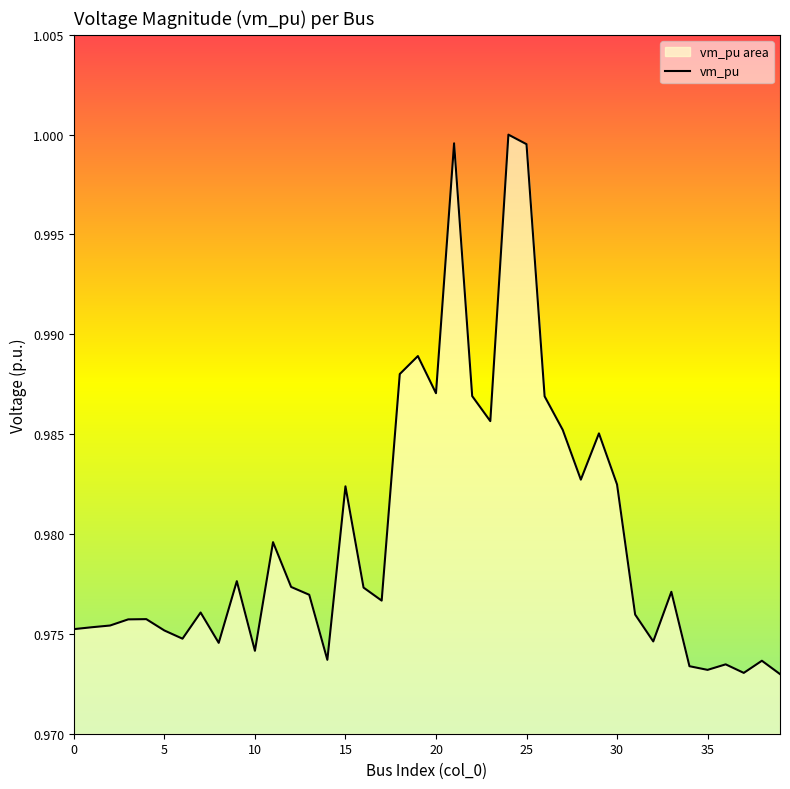

Does the chart have visible grid lines?

No